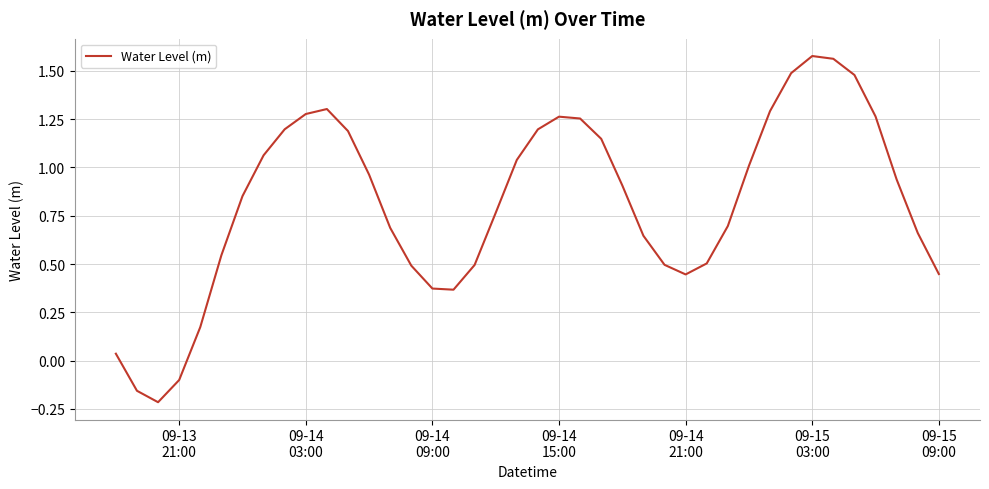

What is the difference between the maximum and minimum values?

1.8